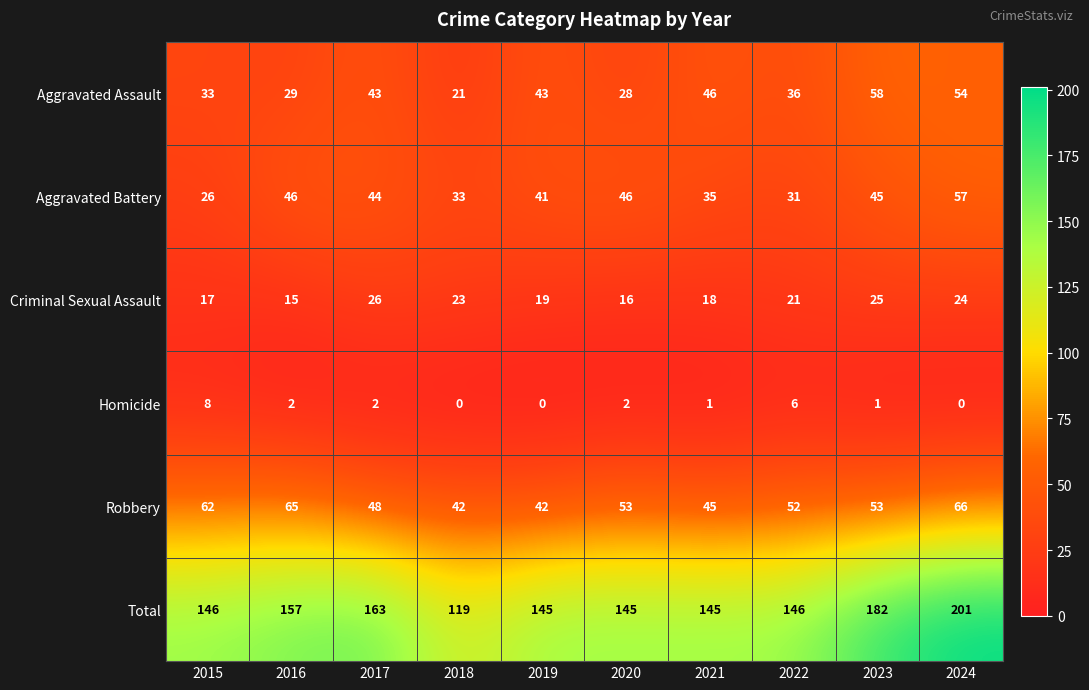

Count the Robbery values in the range 45 to 62.

6